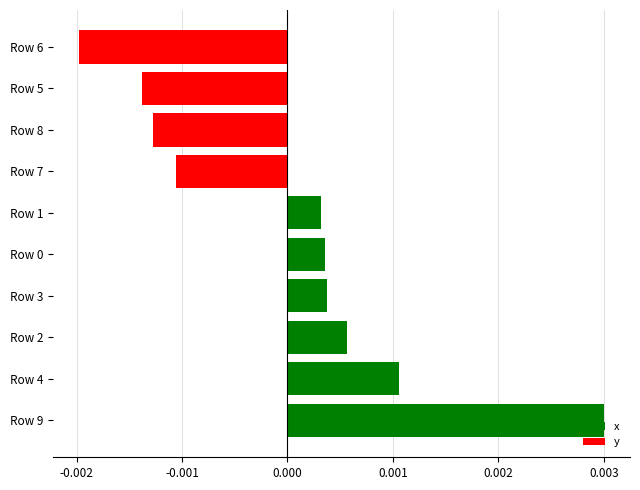

Which category has the highest value across all series?

Row 9